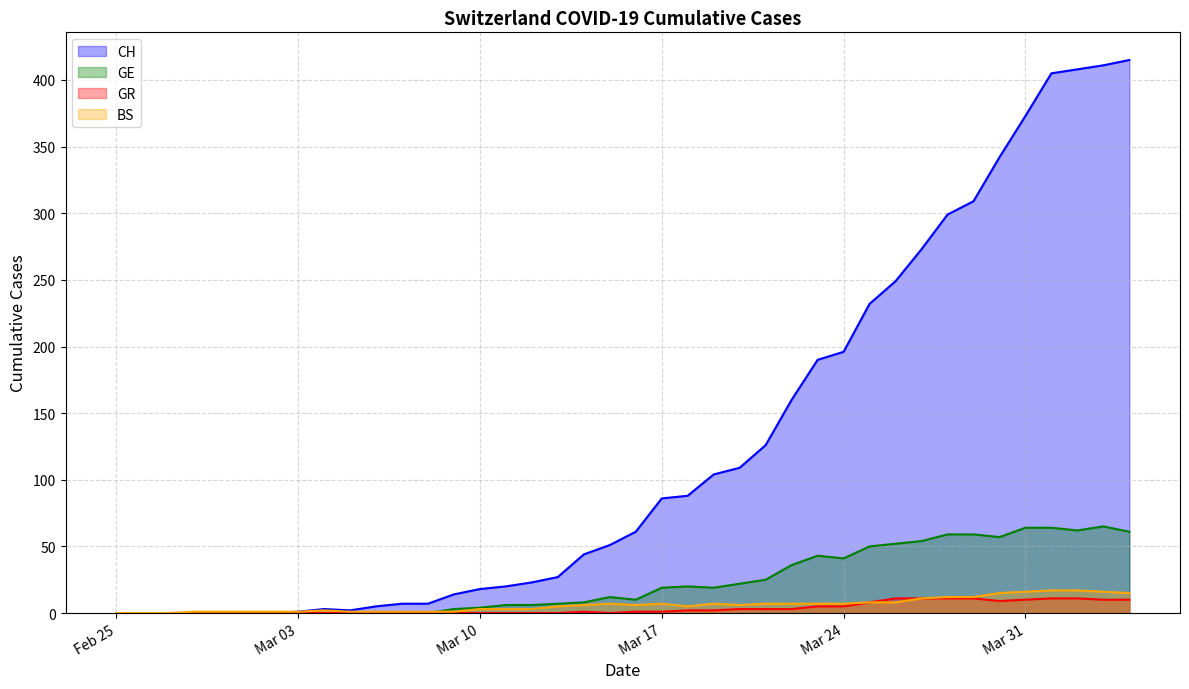

Count the number of data series in this chart.

4